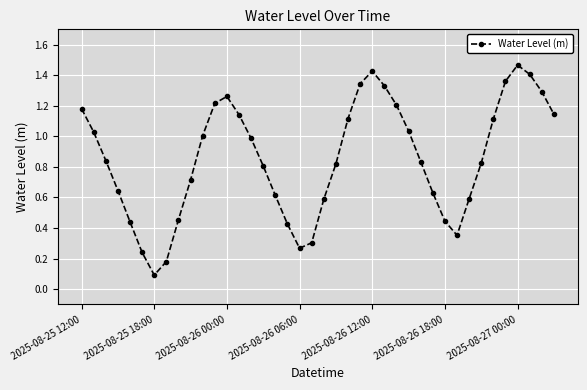

What is the average value?

0.9